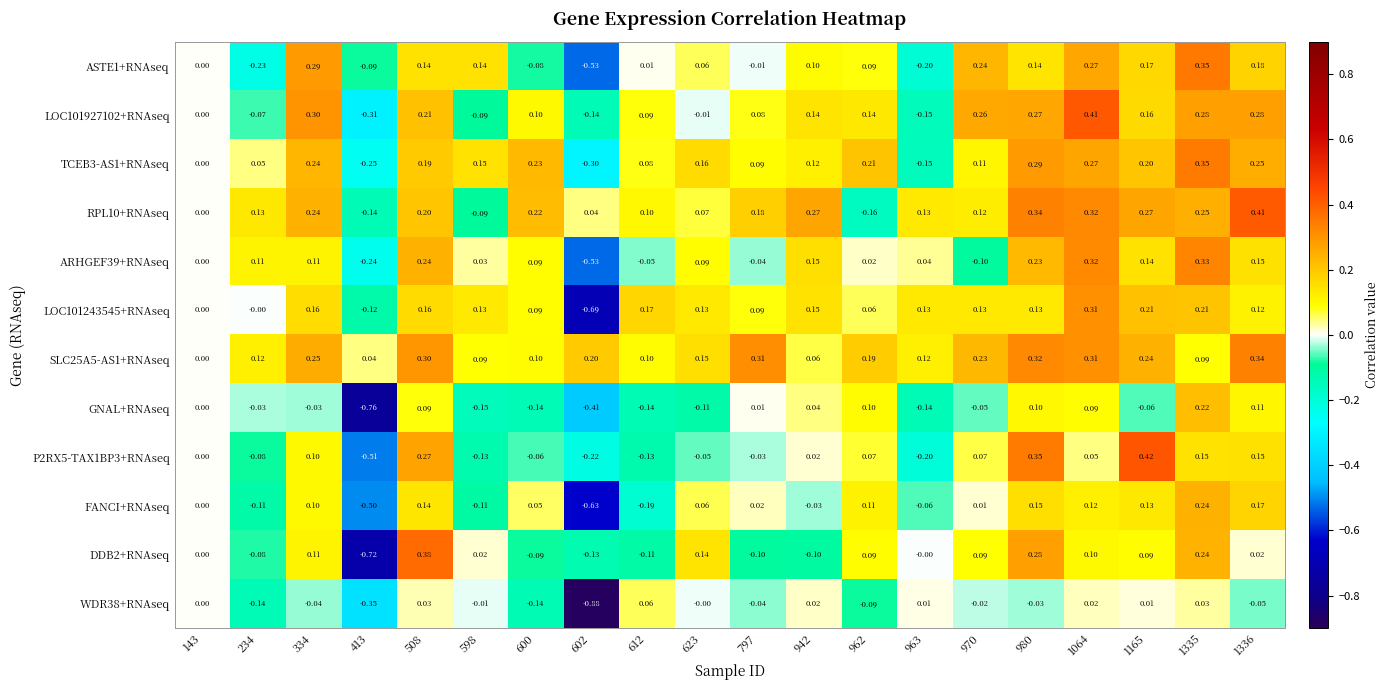

Count the number of categories in the chart.

20